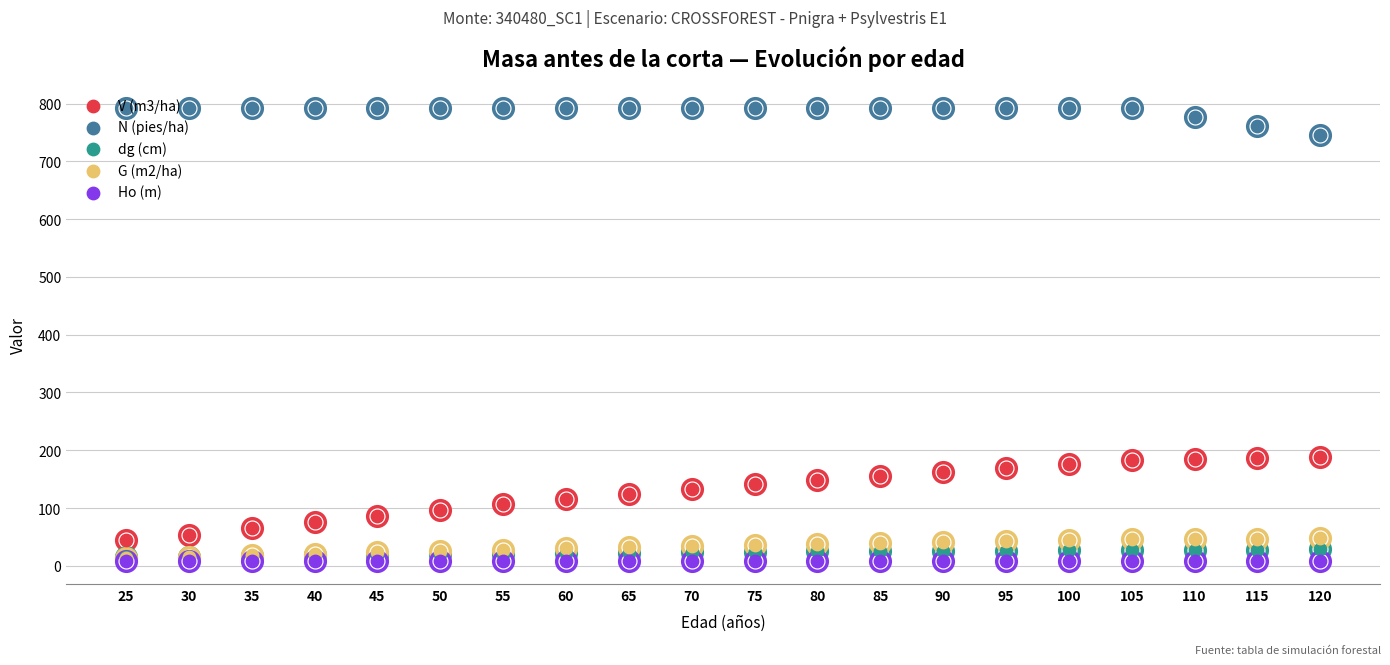

What is the total value across all series at 65?

980.5